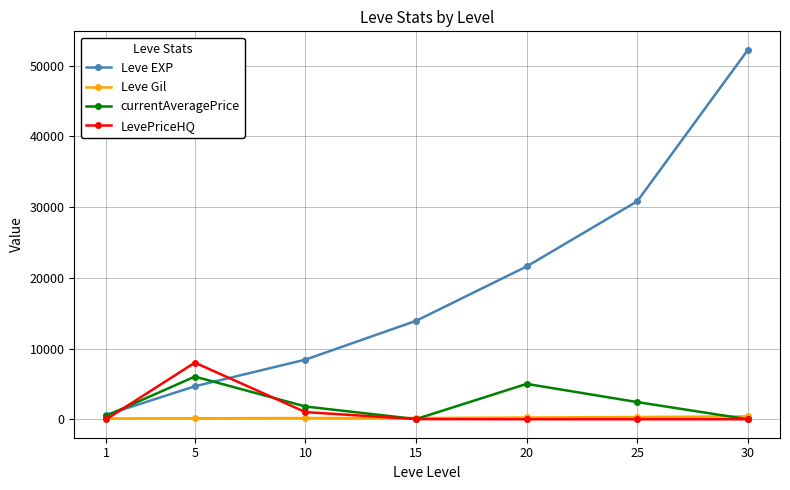

The LevePriceHQ series shows -3813 at 30. True or false?

False